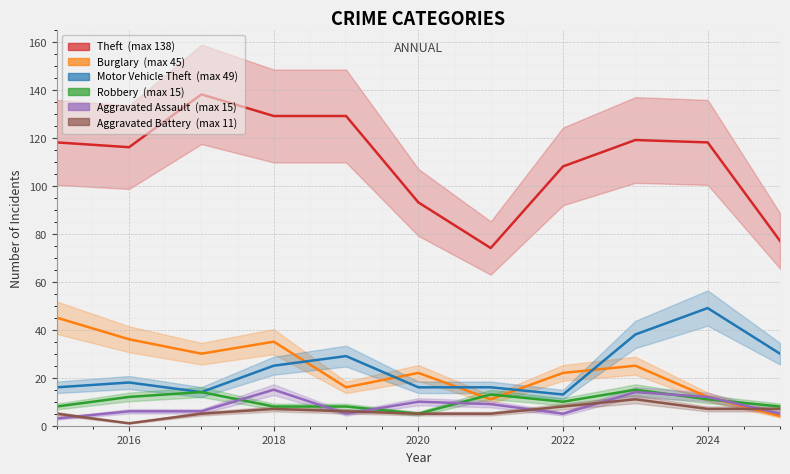

Is the value of Aggravated Assault at 2020 greater than the value of Robbery at 2022?

Yes